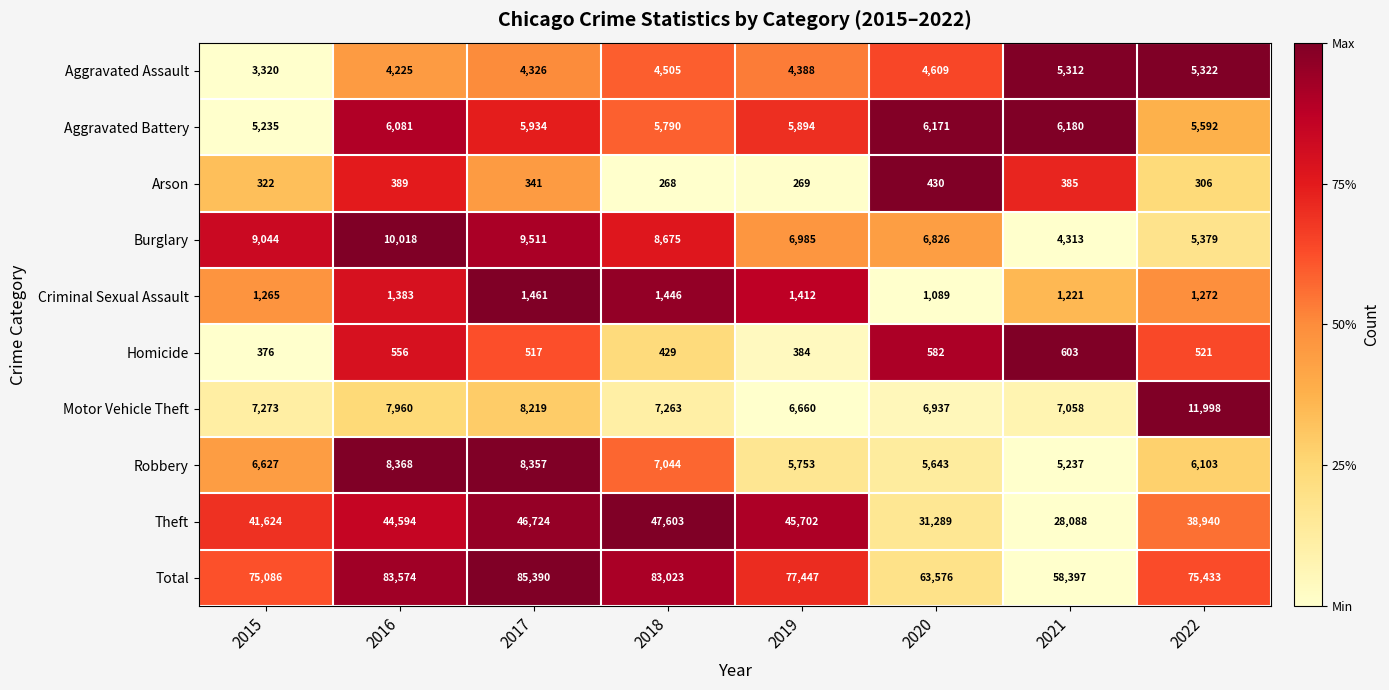

The Arson series shows 145 at 2021. True or false?

False